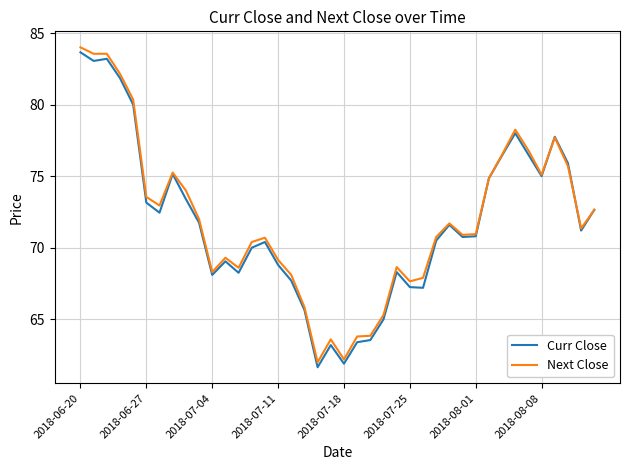

What is the maximum value for Next Close?

84.0